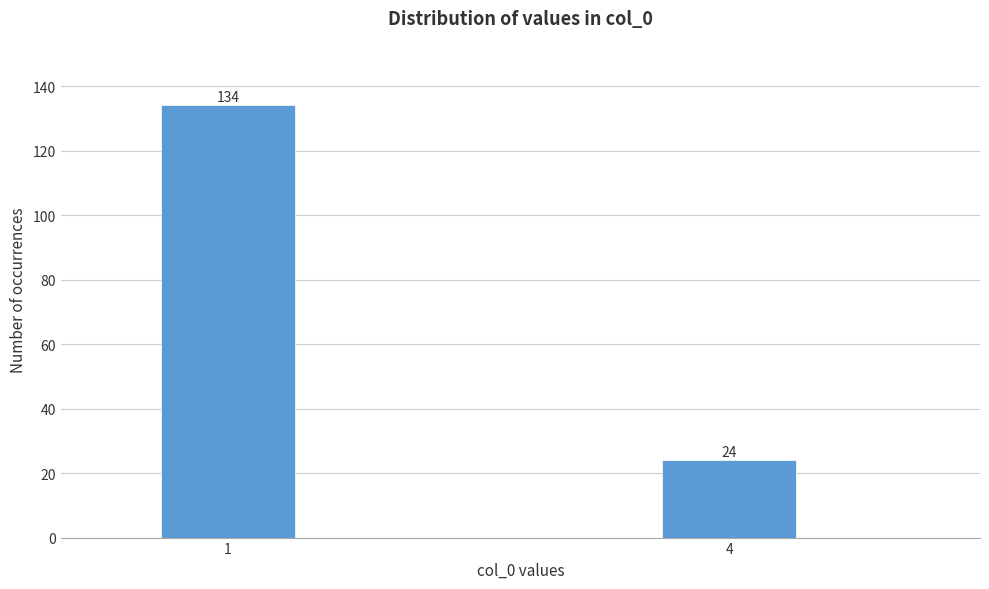

Reading left to right, transcribe all the data shown in this chart.

1=134	4=24